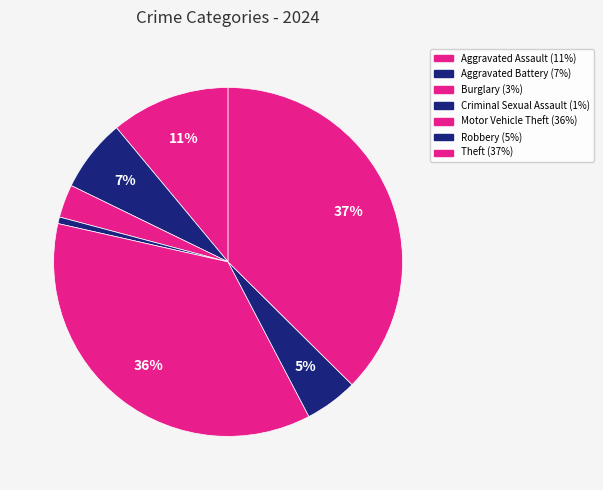

Between Aggravated Assault and Aggravated Battery, which is larger?

Aggravated Assault